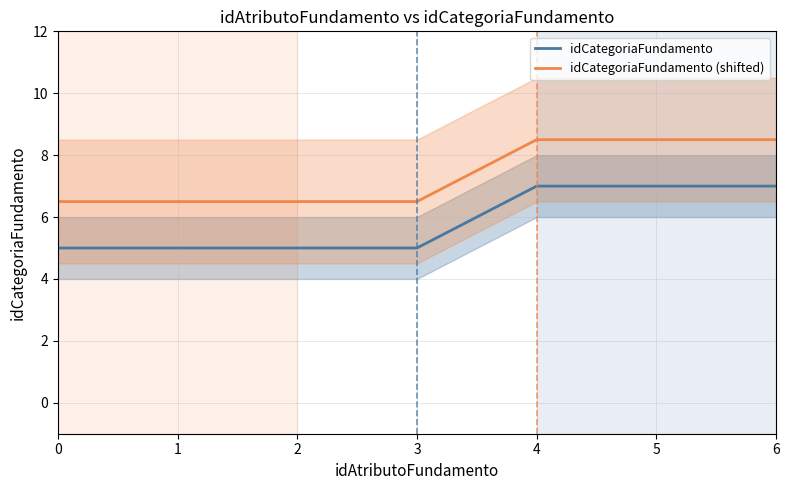

What is the sum of the idCategoriaFundamento (shifted) values at 6 and 0?

15.0